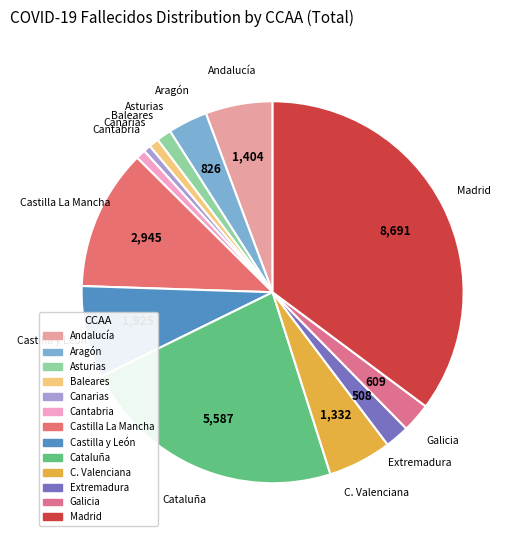

To the nearest percent, what portion does Canarias represent?

1%